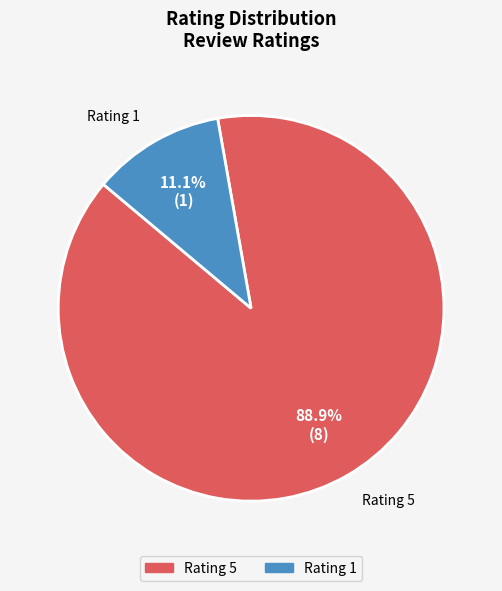

To the nearest percent, what is the average slice percentage?

50%